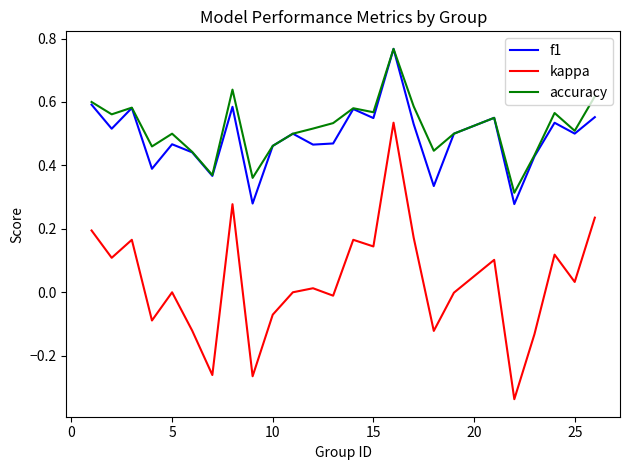

How many lines are shown in the chart?

3